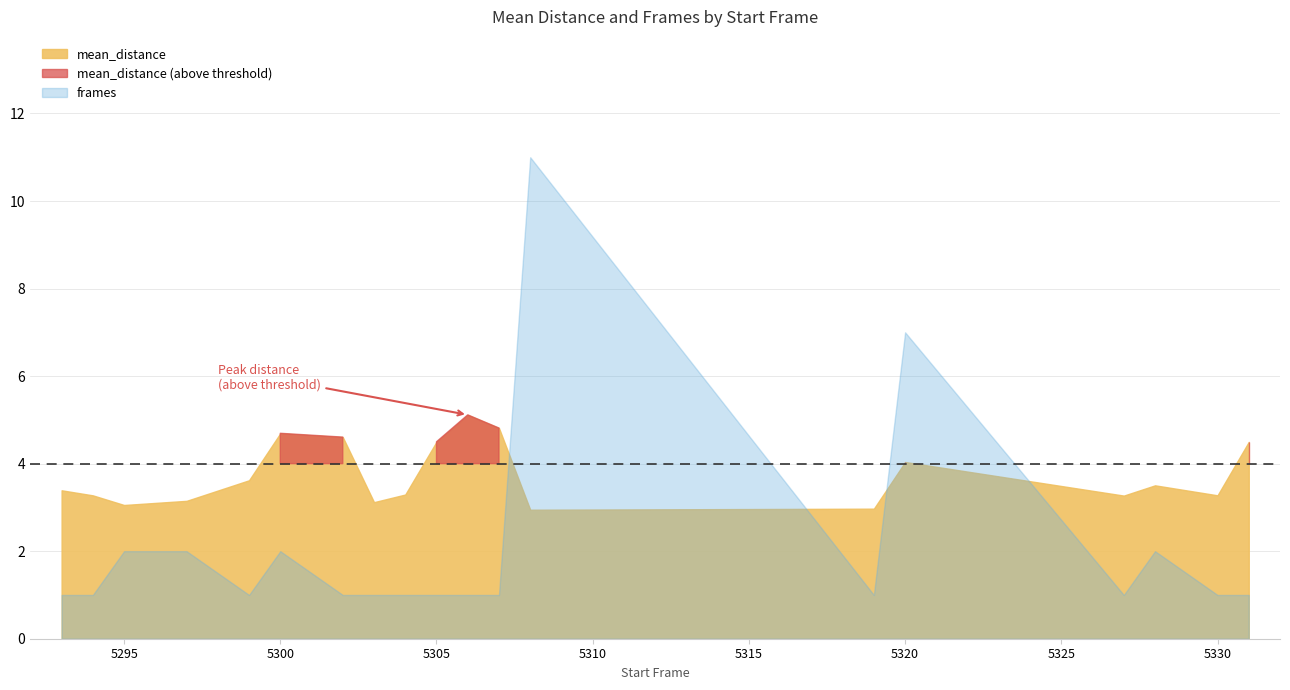

What is the difference between the maximum and second lowest values in the frames series?

10.0